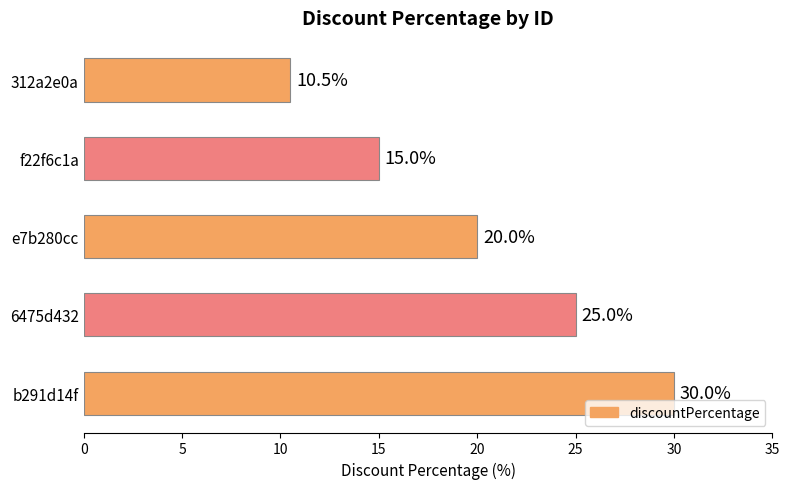

List the labels in order of value, smallest first.

312a2e0a, f22f6c1a, e7b280cc, 6475d432, b291d14f